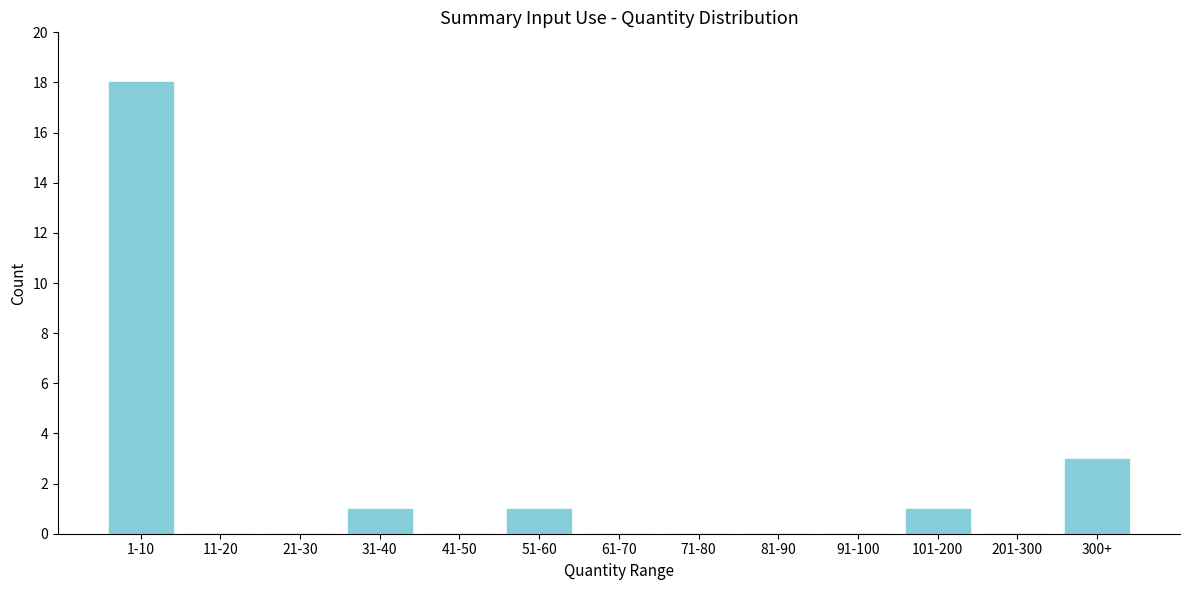

Reading left to right, extract all data points from this chart.

1-10=18	11-20=0	21-30=0	31-40=1	41-50=0	51-60=1	61-70=0	71-80=0	81-90=0	91-100=0	101-200=1	201-300=0	300+=3